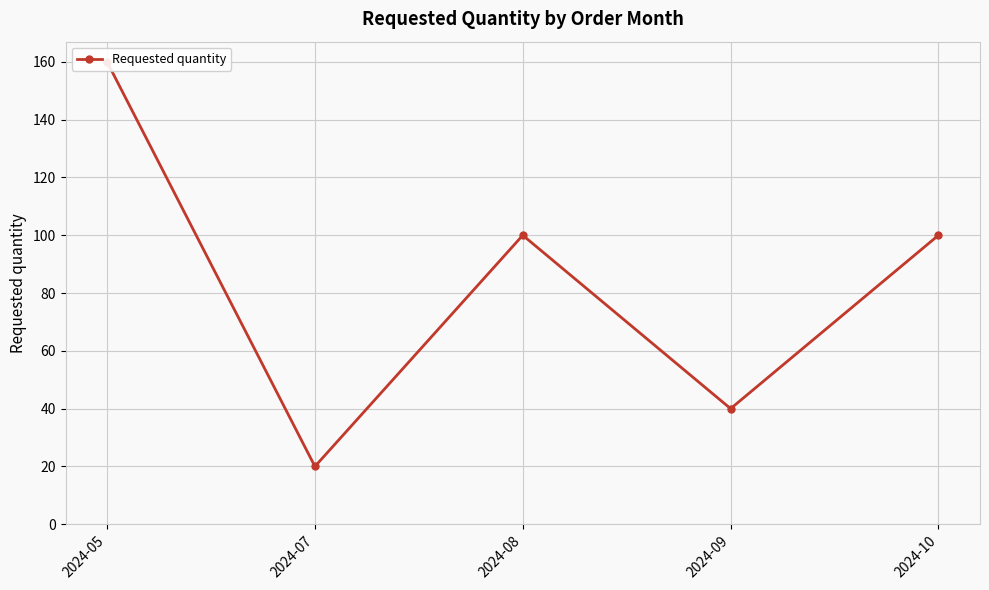

What value does the data have at 2024-10, to the nearest 5?

100